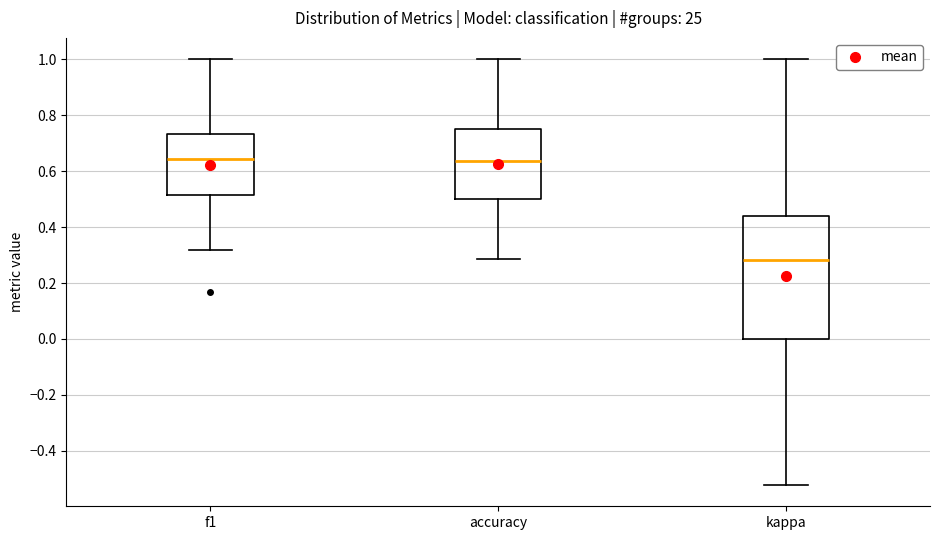

Where does the lower whisker of the box for accuracy end on the y-axis? The values are not printed on the chart, so give them approximately, as read against the axis.

0.28